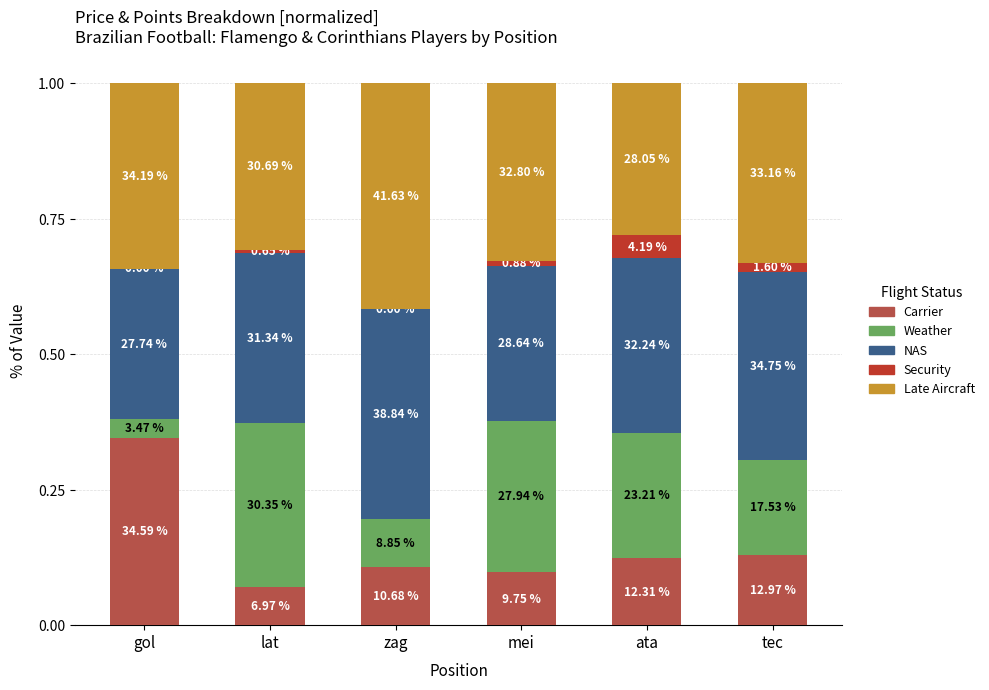

What are all the series names shown in the legend?

Carrier, Weather, NAS, Security, Late Aircraft